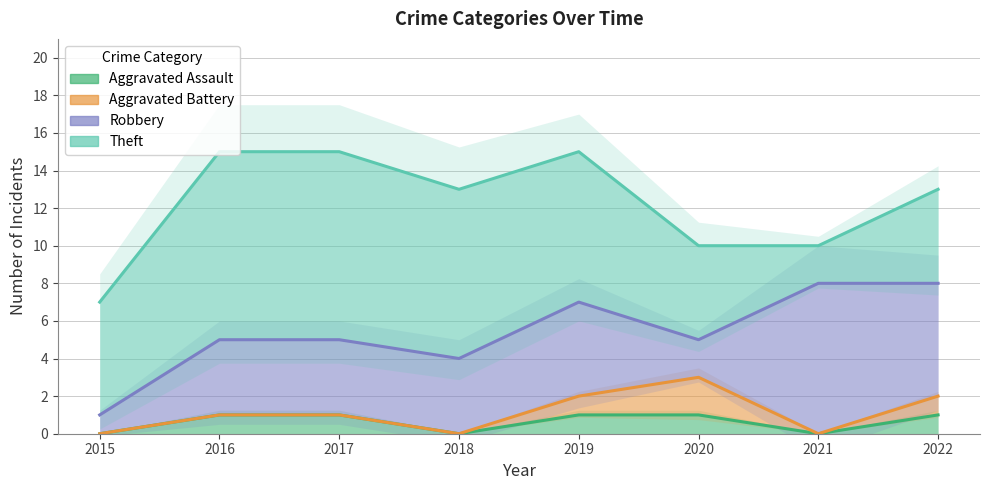

Where is Aggravated Assault nearest to the value 0?

2015